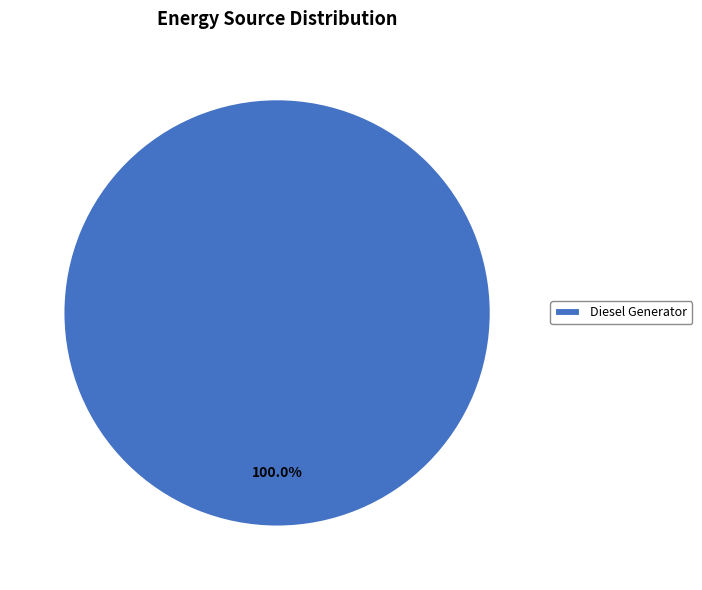

Count the number of slices in the pie.

1